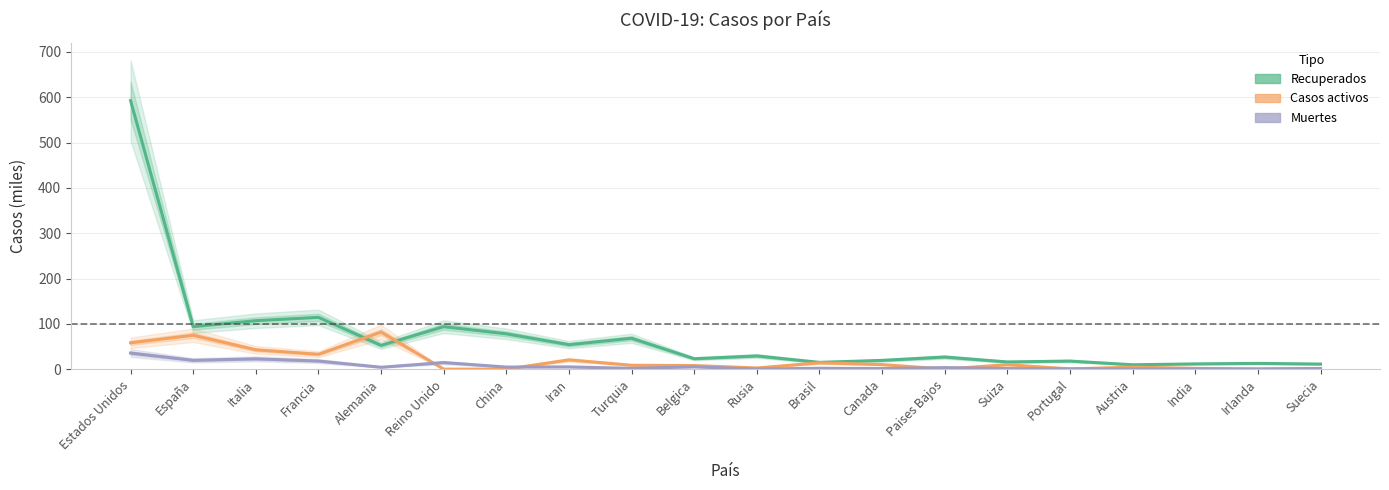

Which series has the widest spread of values?

Recuperados